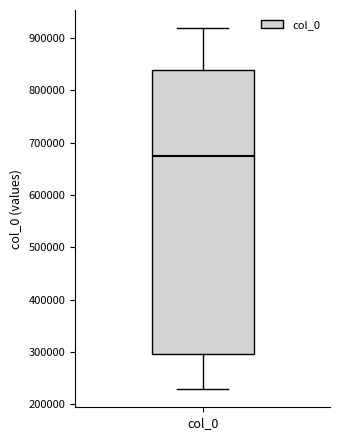

Read this box plot against the y-axis: the position of the median line, the range covered by the box, and the ends of both whiskers. The values are not printed on the chart, so give them approximately, as read against the axis.

median 670000, box 300000 to 840000, whiskers 230000 to 920000